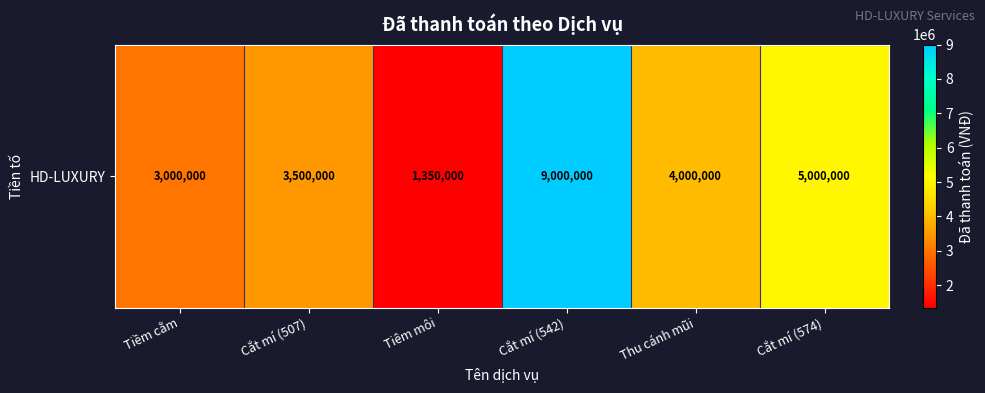

Reading left to right, extract all data points from this chart.

Tiềm cằm=3000000	Cắt mí (507)=3500000	Tiêm môi=1350000	Cắt mí (542)=9000000	Thu cánh mũi=4000000	Cắt mí (574)=5000000